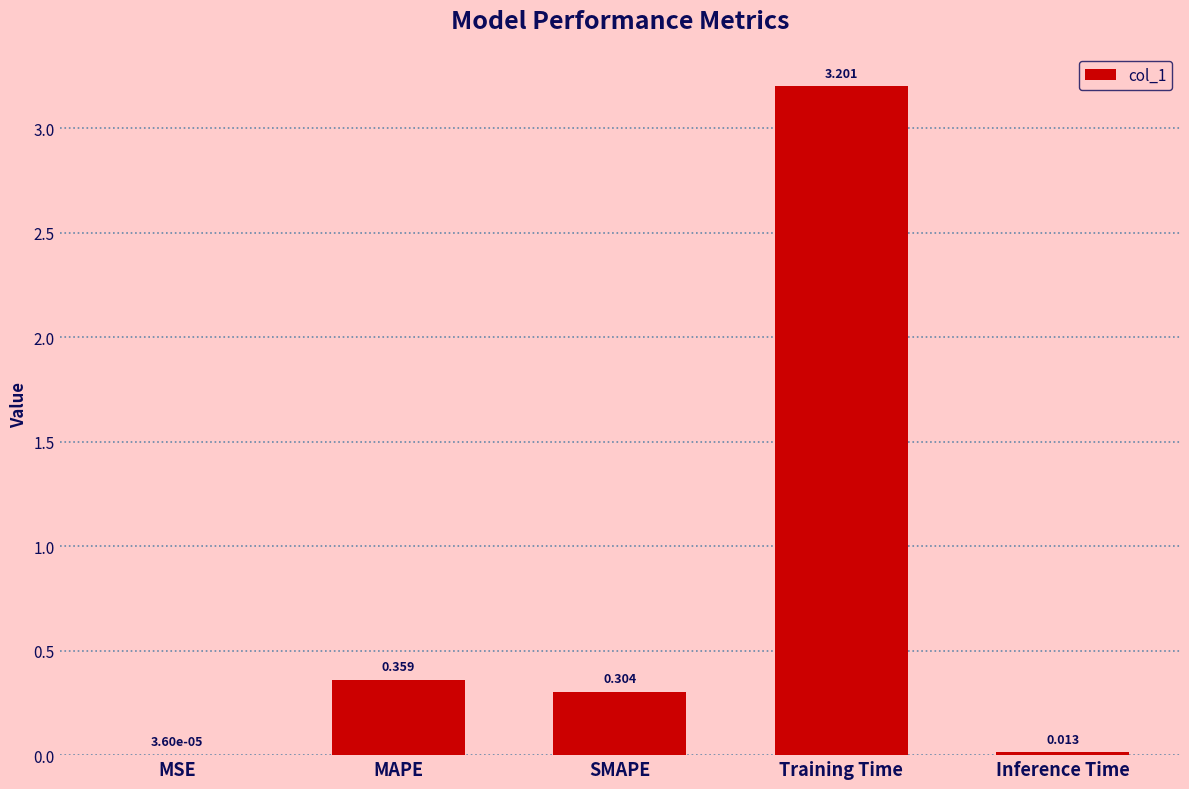

Where is the data nearest to the value 1?

MAPE